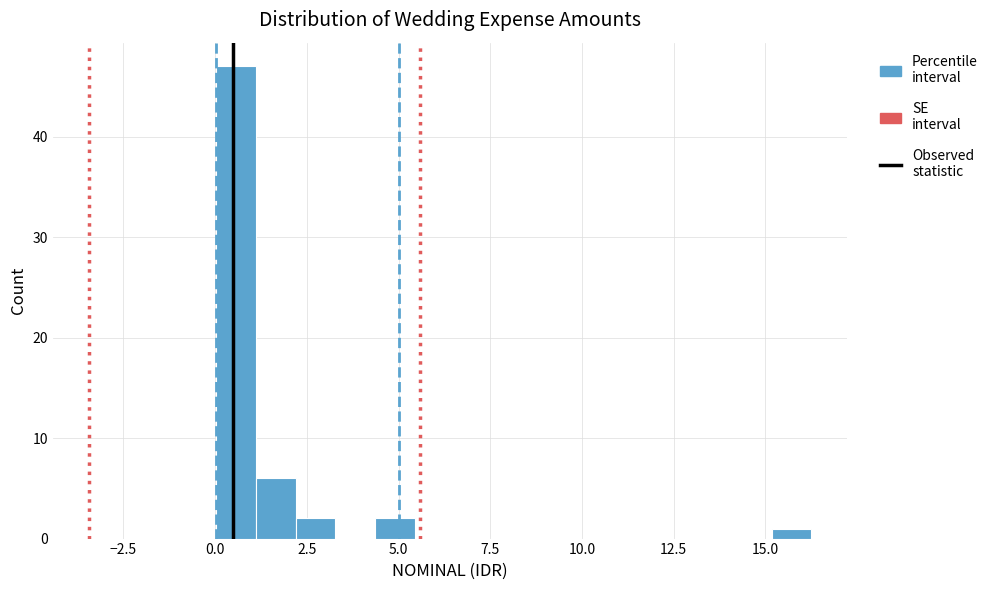

Around what value on the x-axis is the tallest bar? Give the approximate position of its centre, as read against the axis.

0.5